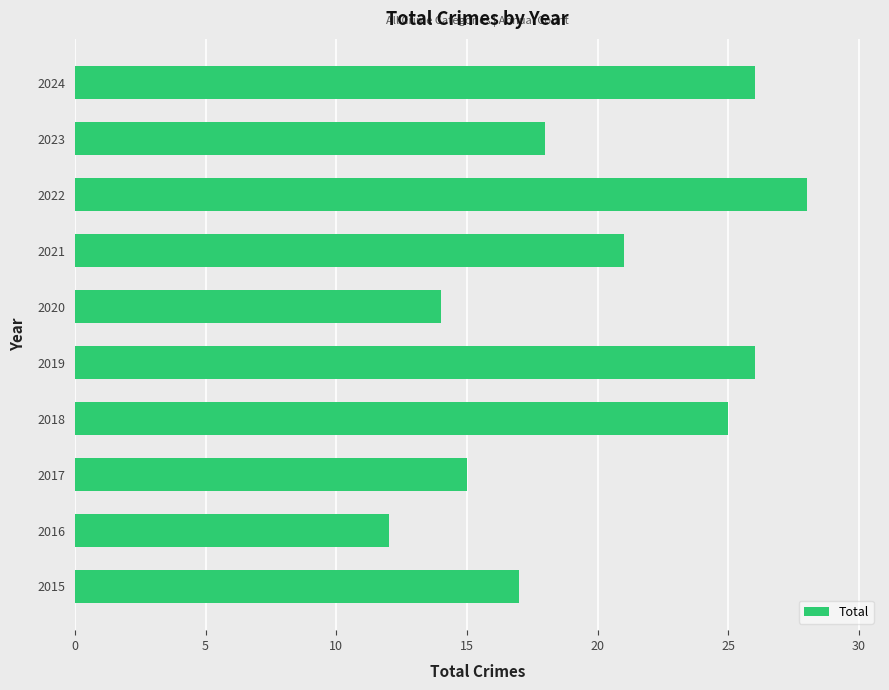

What value does the data have at 2016?

12